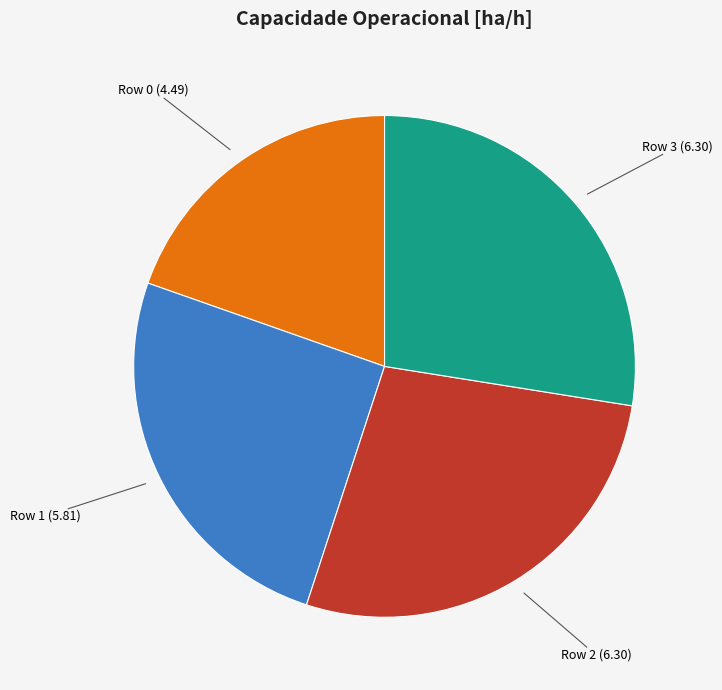

Is the sum of Row 3 and Row 1 greater than half?

Yes